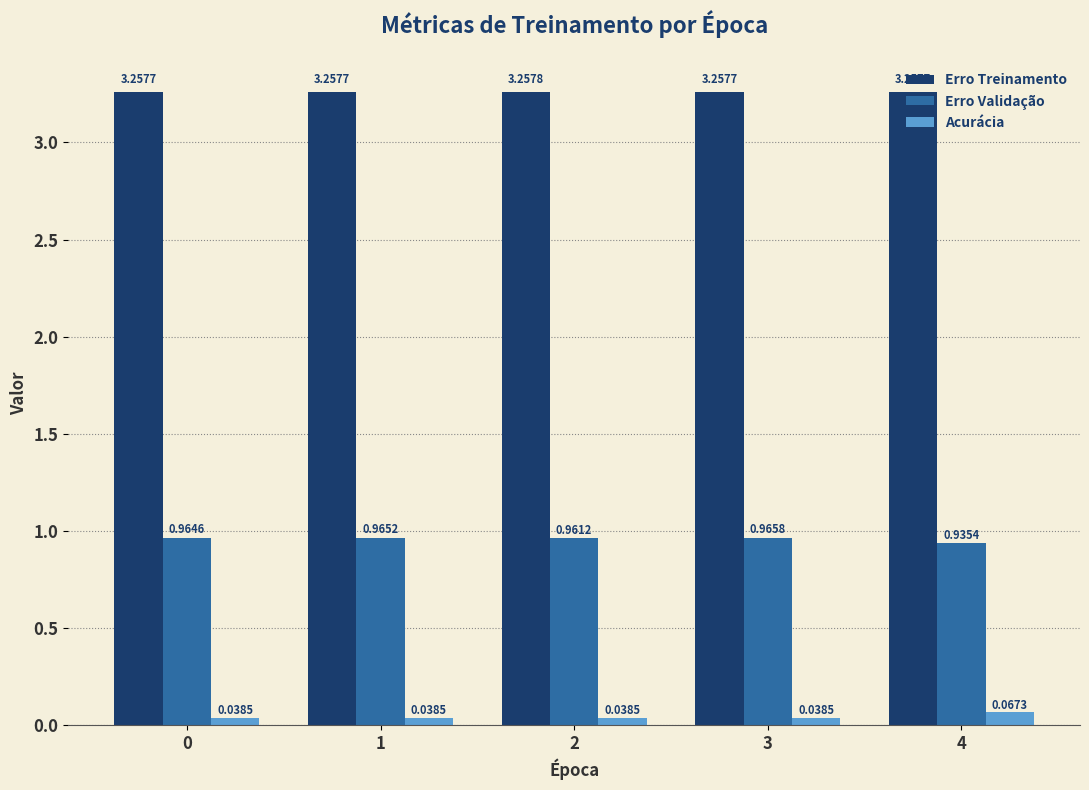

Count the number of categories in the chart.

5